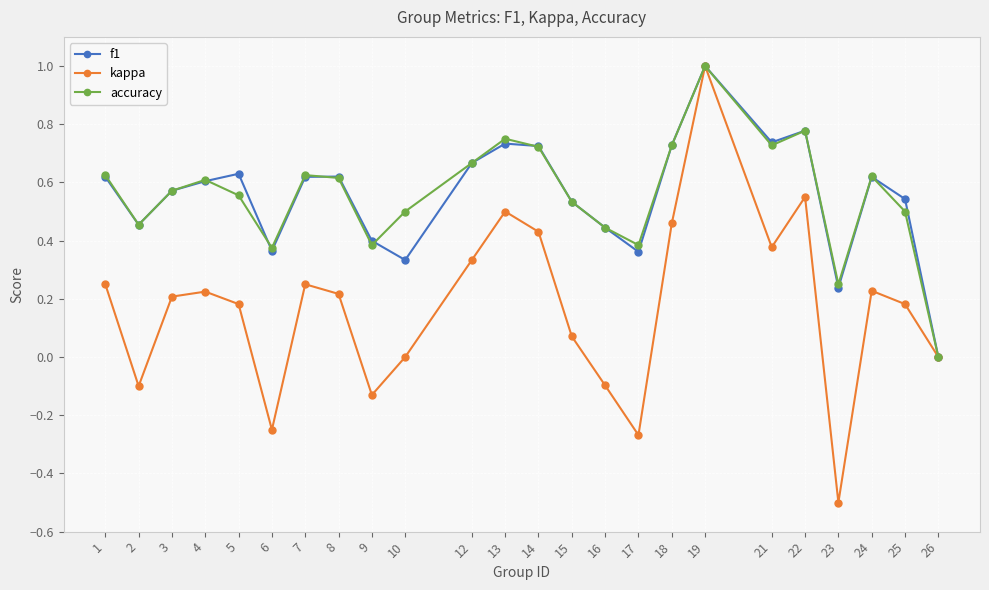

In accuracy, how many points are lower than both neighbors (excluding endpoints)?

6